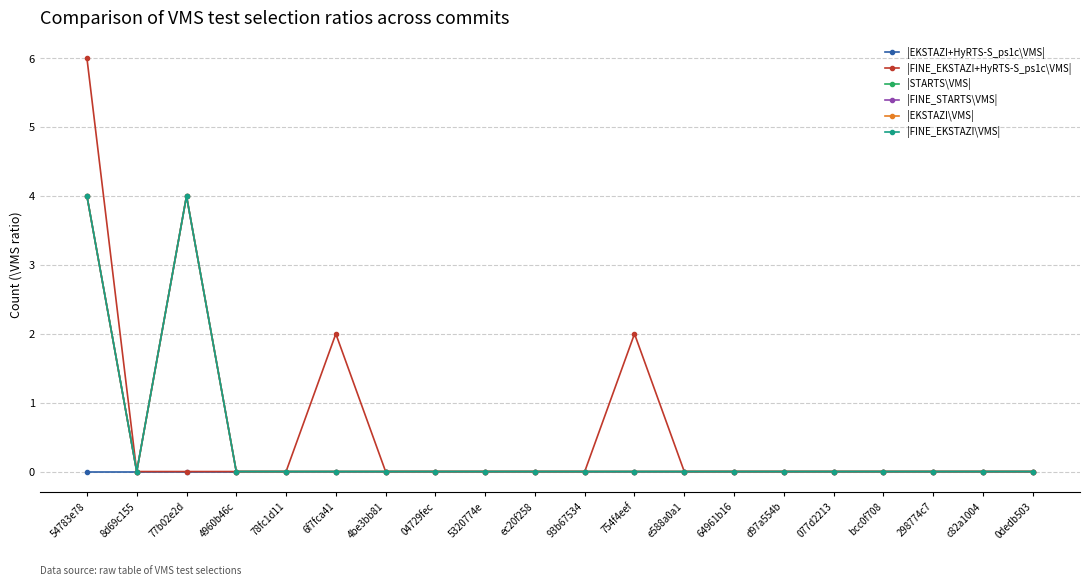

Reading right to left, list all the values displayed in this chart.

|EKSTAZI+HyRTS-S_ps1c\VMS|: 0	0	0	0	0	0	0	0	0	0	0	0	0	0	0	0	0	0	0	0
|FINE_EKSTAZI+HyRTS-S_ps1c\VMS|: 0	0	0	0	0	0	0	0	2	0	0	0	0	0	2	0	0	0	0	6
|STARTS\VMS|: 0	0	0	0	0	0	0	0	0	0	0	0	0	0	0	0	0	4	0	4
|FINE_STARTS\VMS|: 0	0	0	0	0	0	0	0	0	0	0	0	0	0	0	0	0	4	0	4
|EKSTAZI\VMS|: 0	0	0	0	0	0	0	0	0	0	0	0	0	0	0	0	0	4	0	4
|FINE_EKSTAZI\VMS|: 0	0	0	0	0	0	0	0	0	0	0	0	0	0	0	0	0	4	0	4